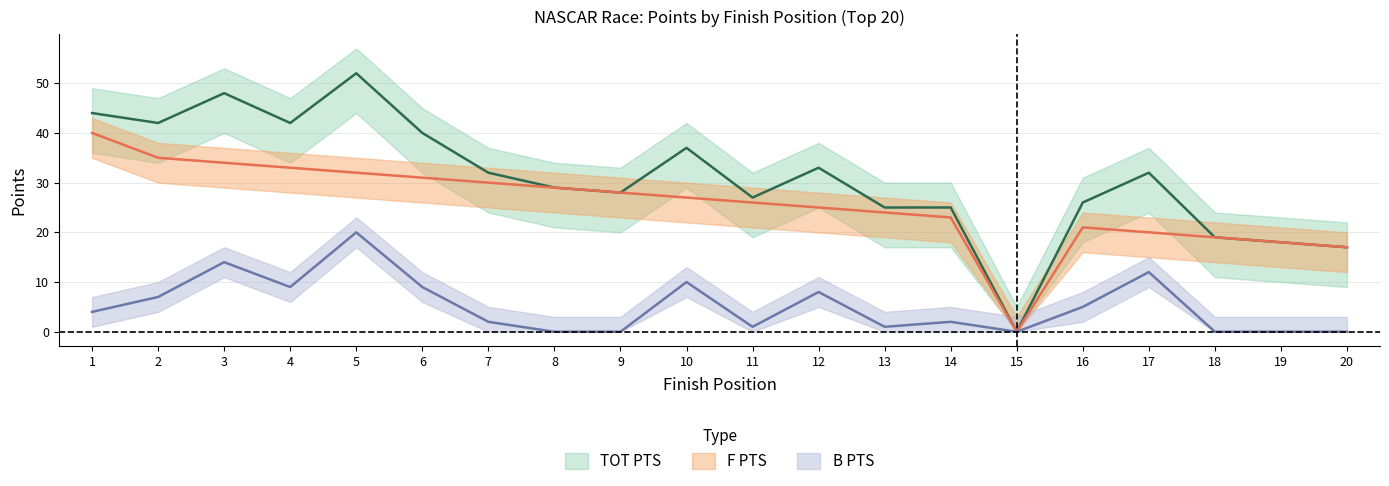

The value of TOT PTS at 10 is 20. True or false?

False